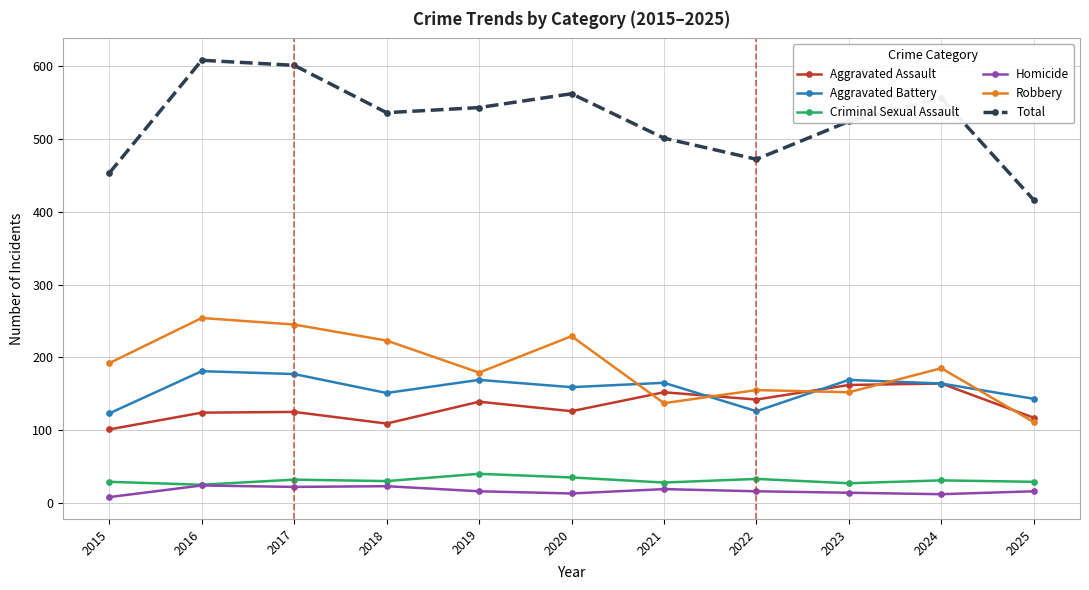

What is the value of the Criminal Sexual Assault point at the 1st from the left?

29